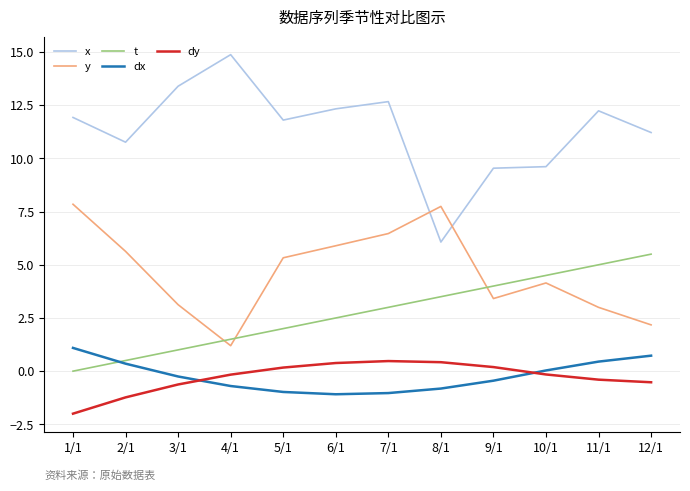

What is the approximate value of x at 11/1?

12.2